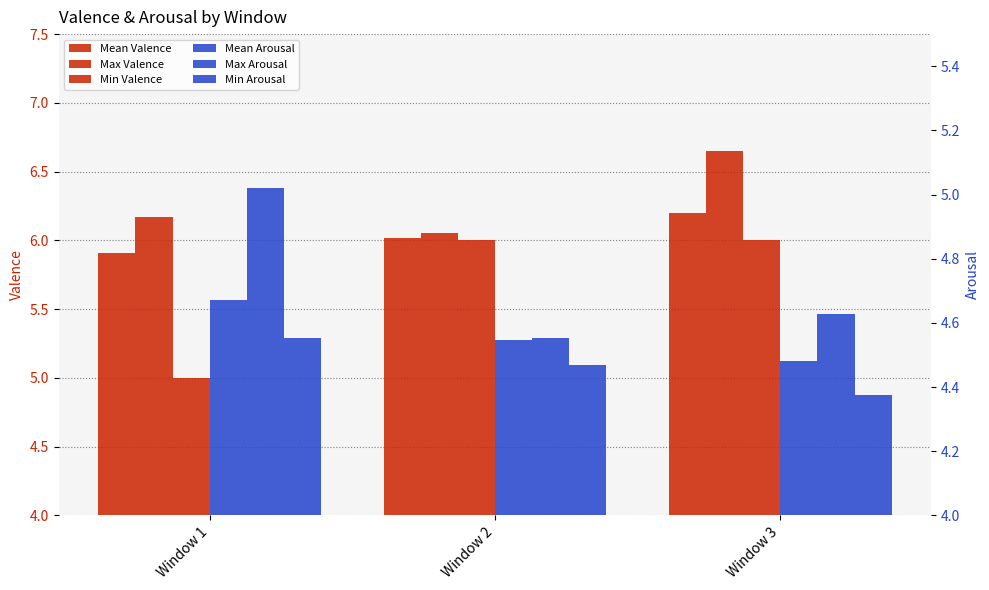

True or false: Min Arousal has a value of 1.8 at Window 2.

False